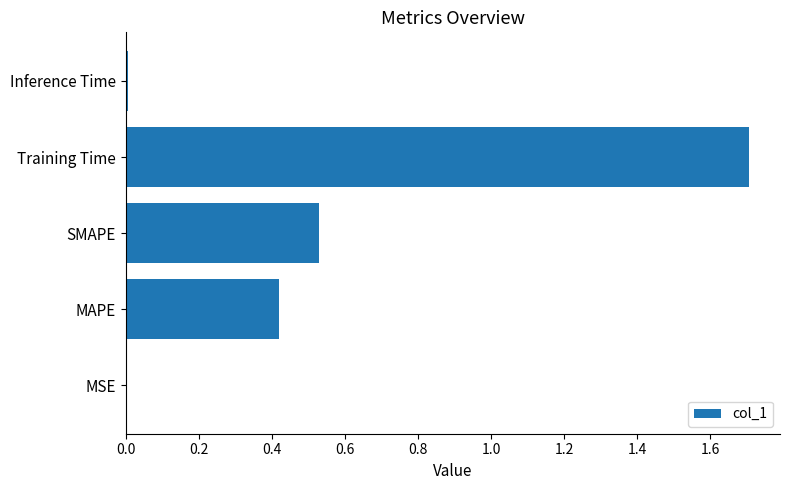

The chart shows a value of 1.7 at Training Time. True or false?

True